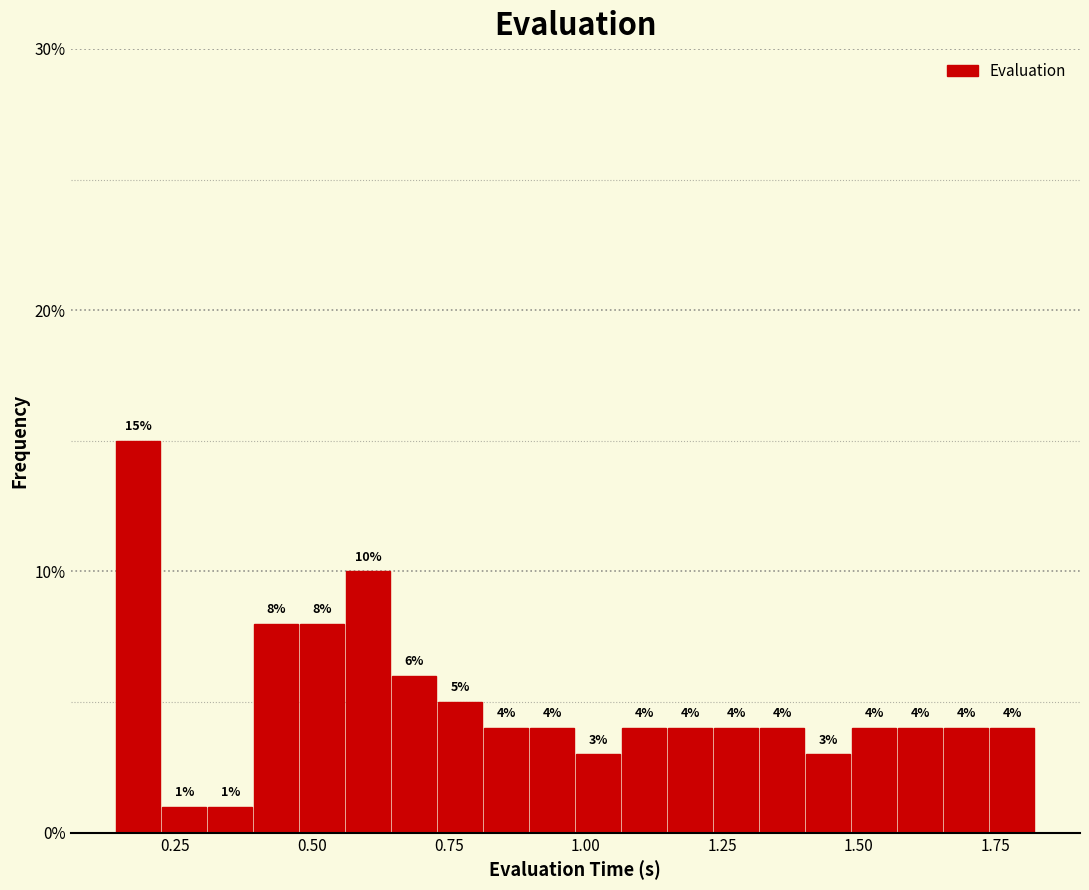

Around what value on the x-axis is the tallest bar? Give the approximate position of its centre, as read against the axis.

0.20